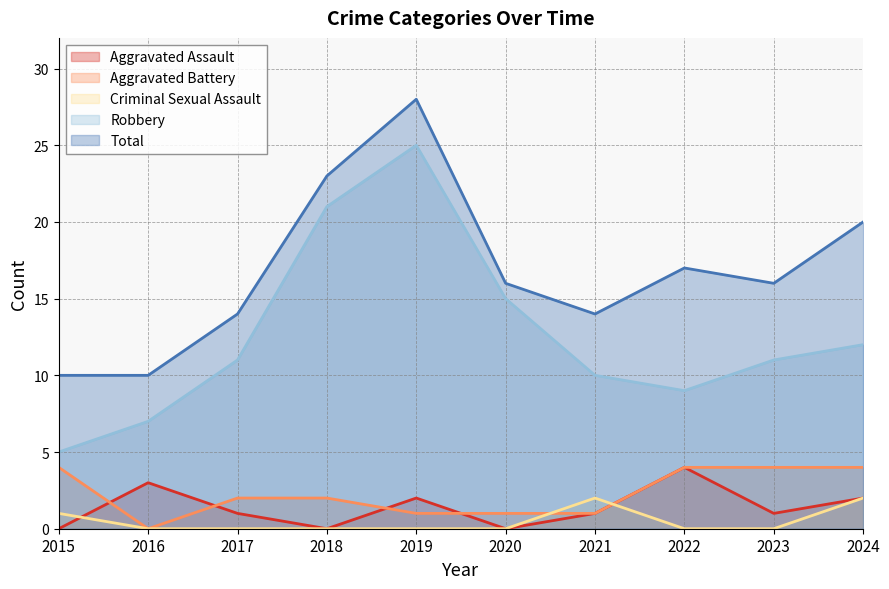

How many times do Aggravated Battery and Aggravated Assault cross each other?

4